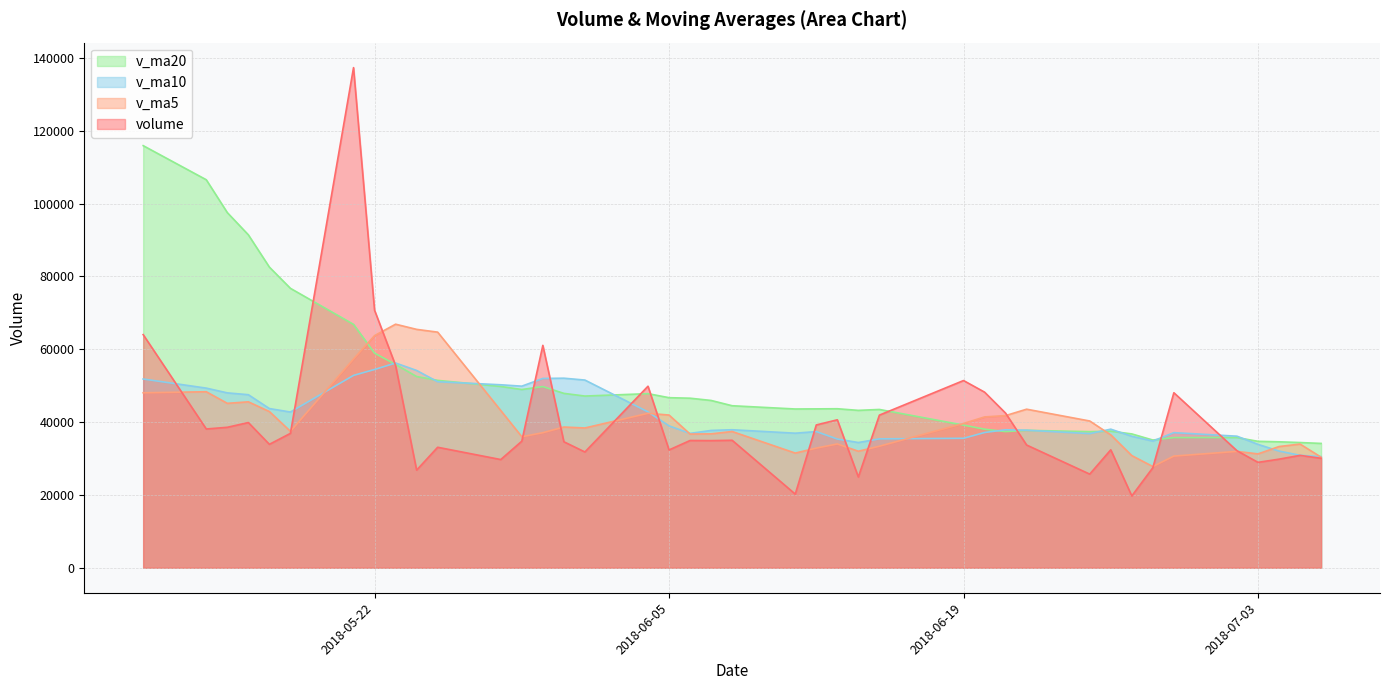

What is the highest value of the v_ma20 series?

115930.0